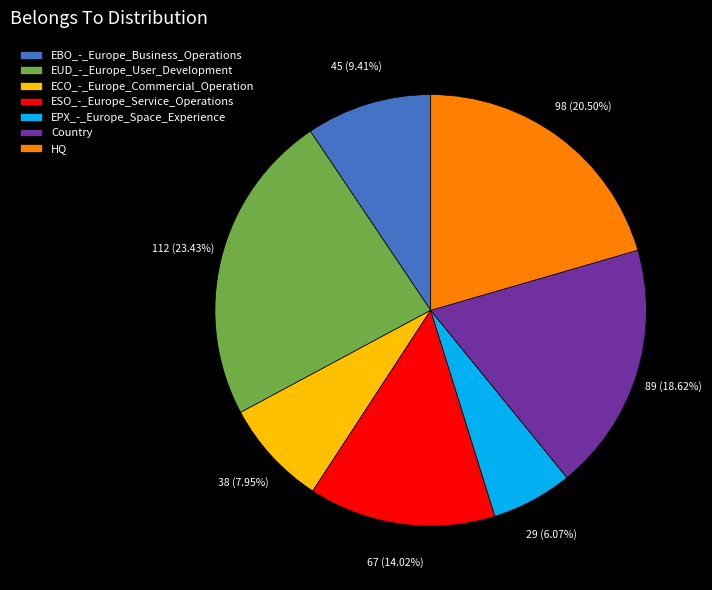

What percentage is the EPX_-_Europe_Space_Experience slice, to the nearest percent?

6%